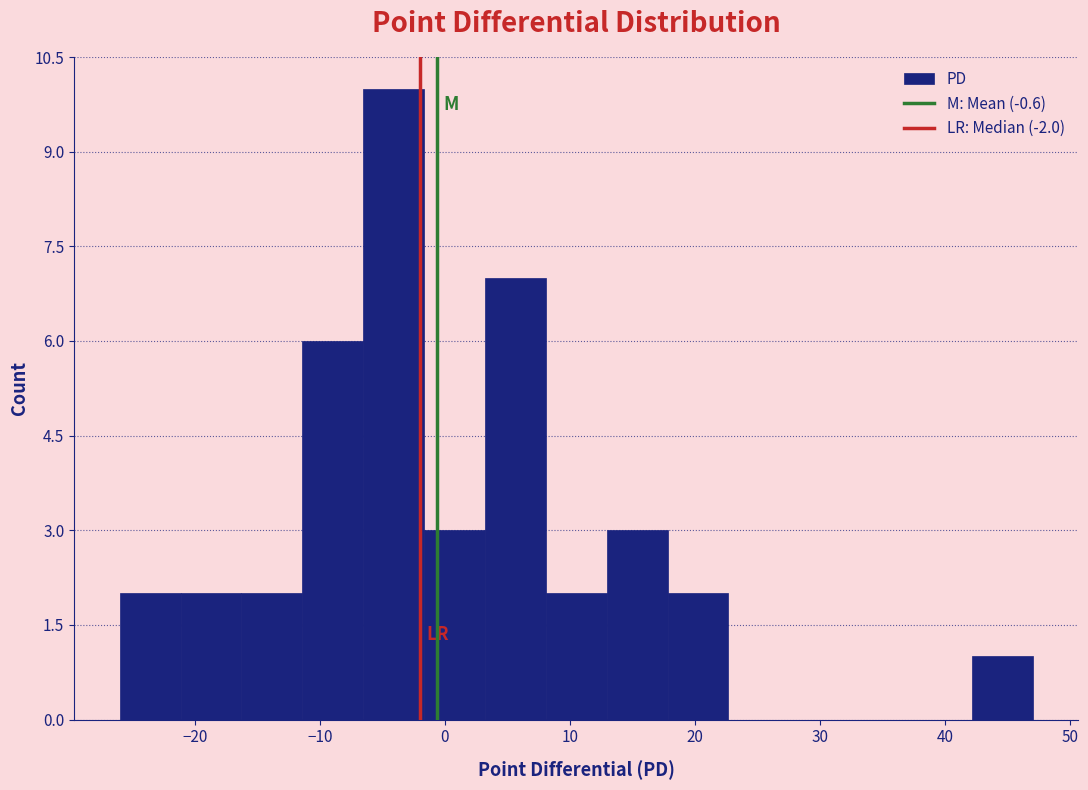

How tall is the bar that spans 8 to 13 on the x-axis? Neither the bar edges nor the heights are printed on the chart, so give them approximately, as read against the axes.

2